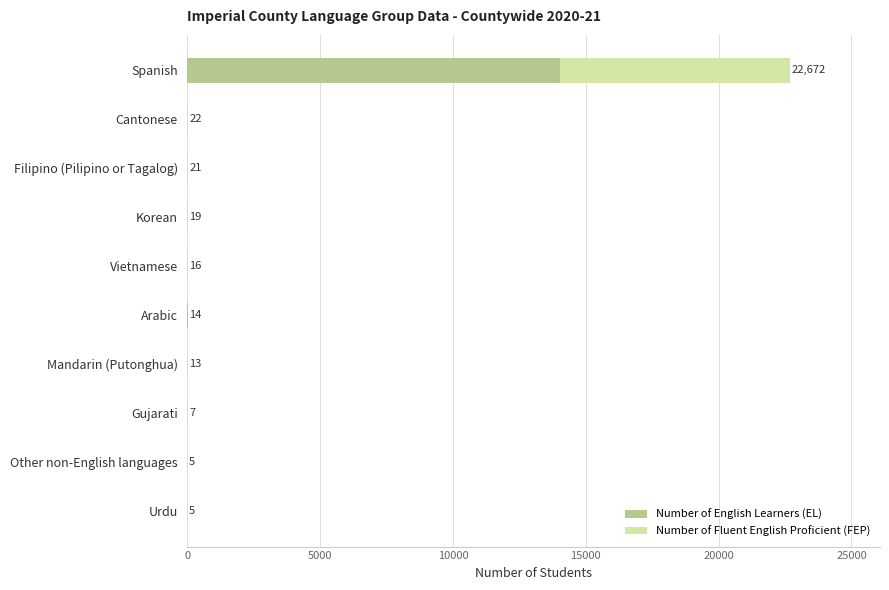

What is the sum of all Number of English Learners (EL) values?

14043